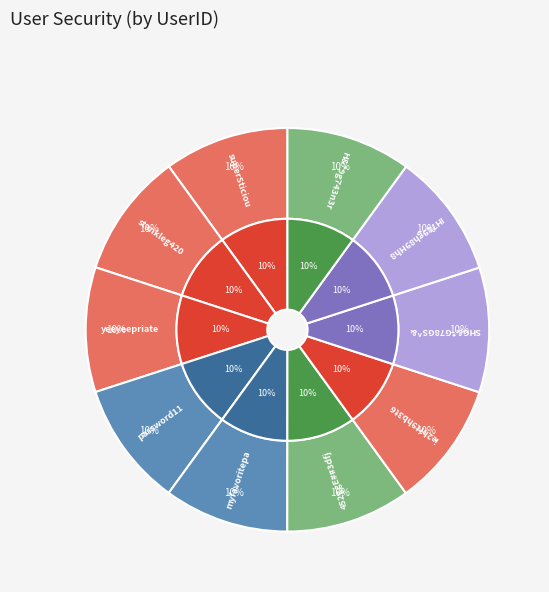

Combined, what portion of the pie is myfavoritepassword and yeeyeepriate?

20.0%